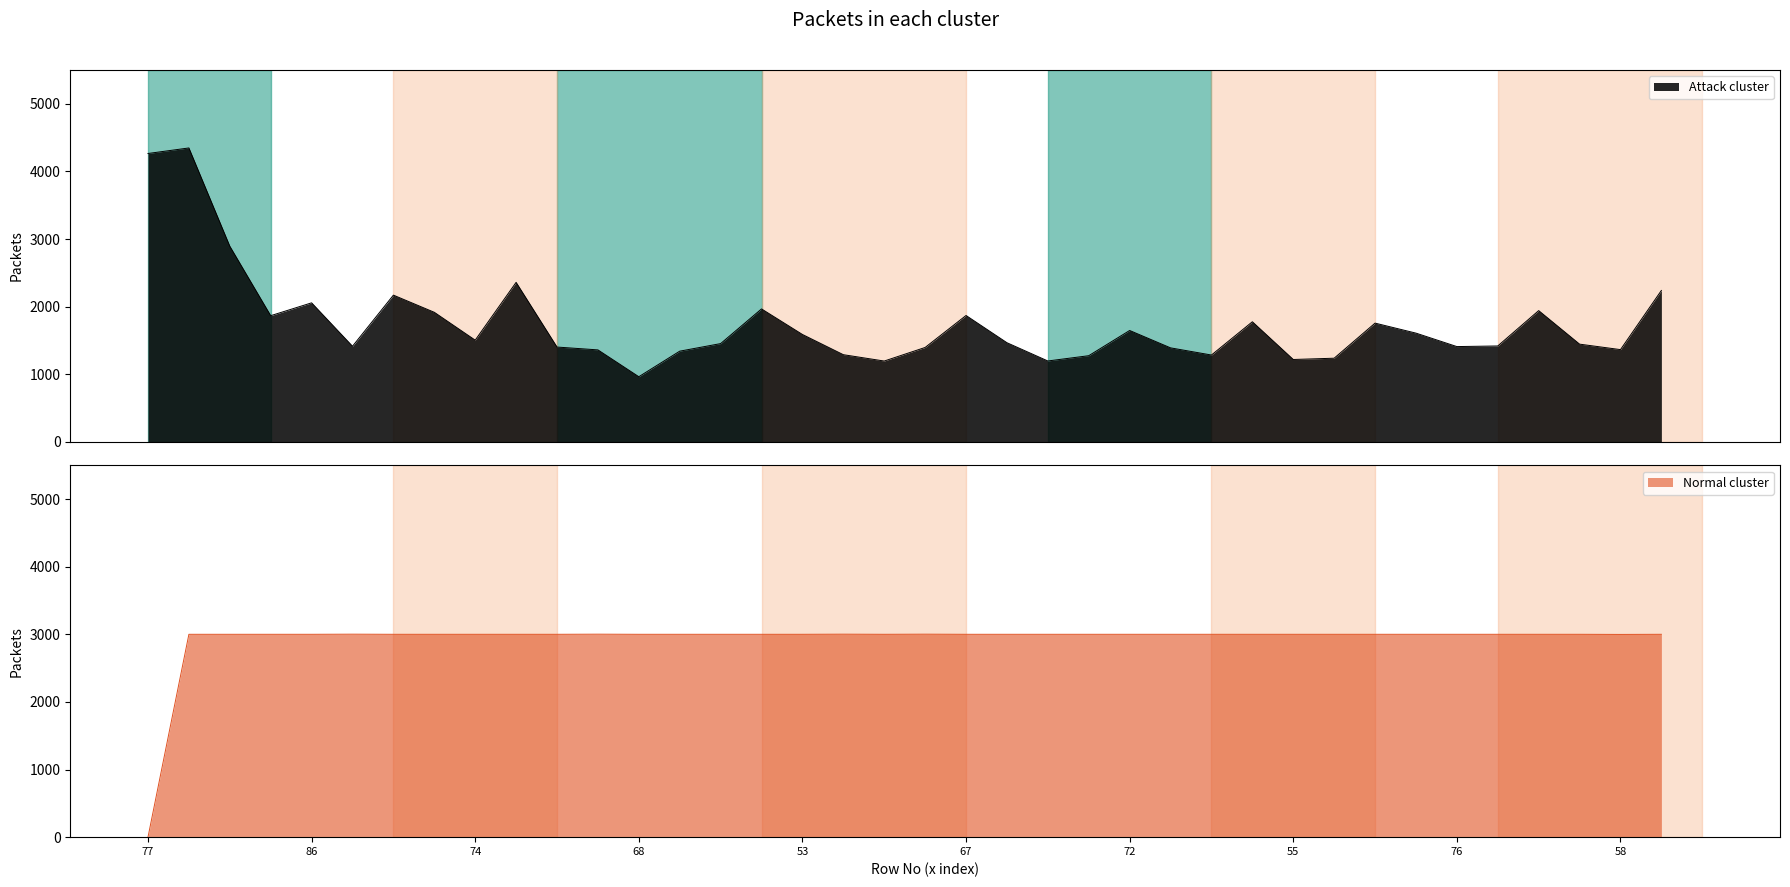

How many categories are shown in the chart?

38